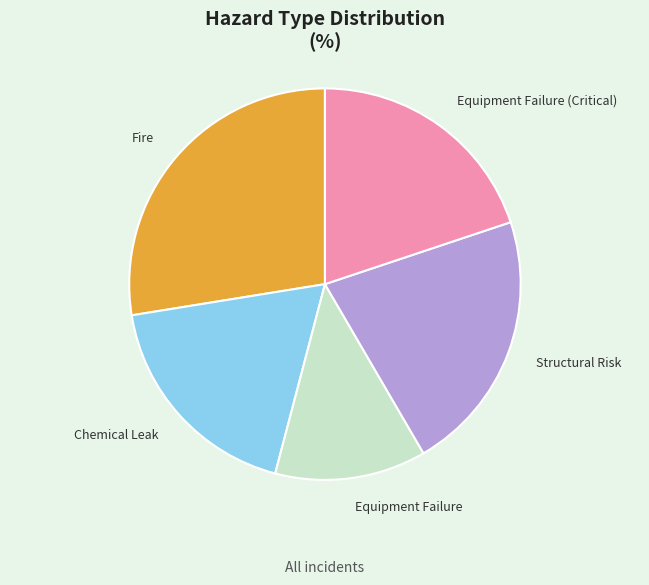

Is it true that Equipment Failure (Critical) is 20% of the pie?

True